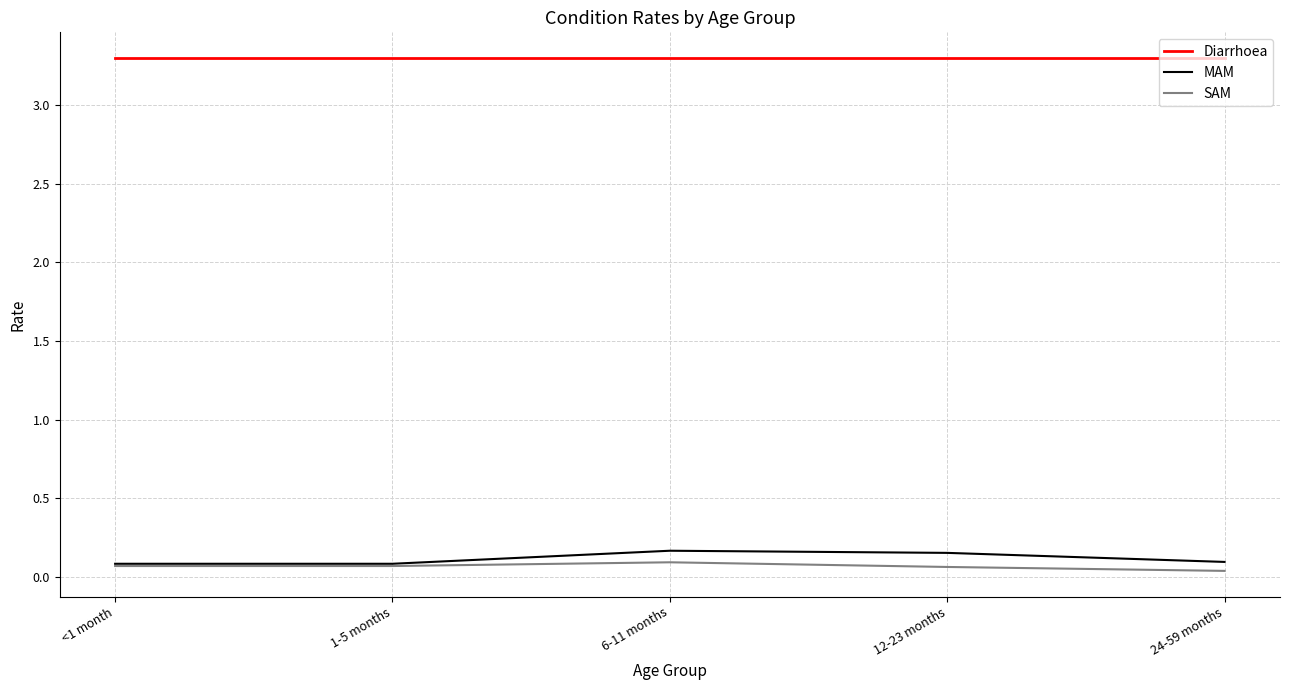

Between 1-5 months and 12-23 months, which series saw the biggest shift?

MAM